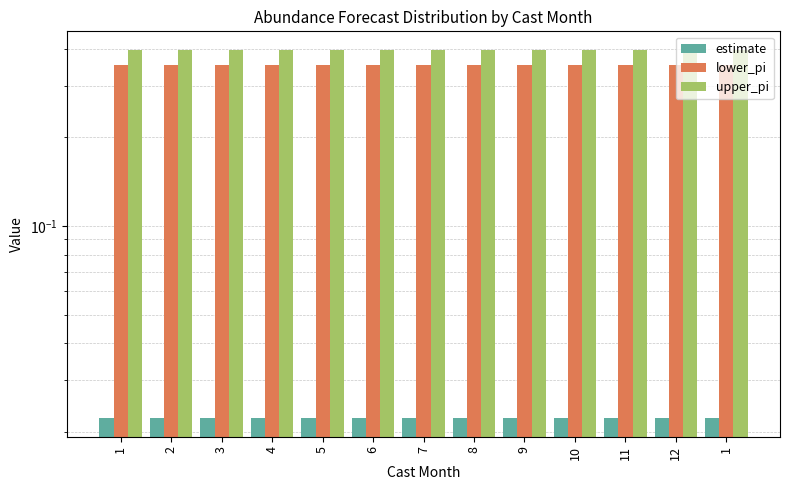

Reading left to right, list all the values displayed in this chart.

estimate: 0.0	0.0	0.0	0.0	0.0	0.0	0.0	0.0	0.0	0.0	0.0	0.0	0.0
lower_pi: 0.4	0.4	0.4	0.4	0.4	0.4	0.4	0.4	0.4	0.4	0.4	0.4	0.4
upper_pi: 0.4	0.4	0.4	0.4	0.4	0.4	0.4	0.4	0.4	0.4	0.4	0.4	0.4